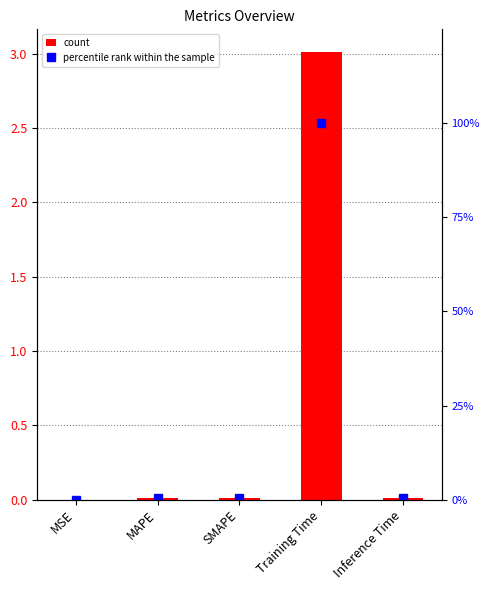

Which series has the widest spread of values?

percentile rank